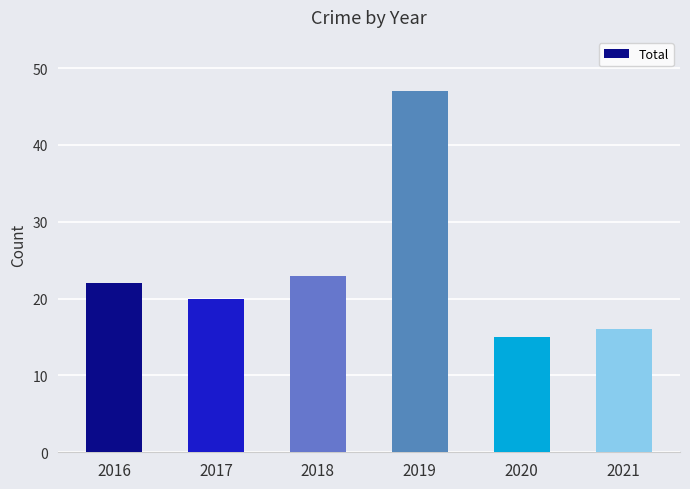

What is the change in value from 2020 to 2021?

+1